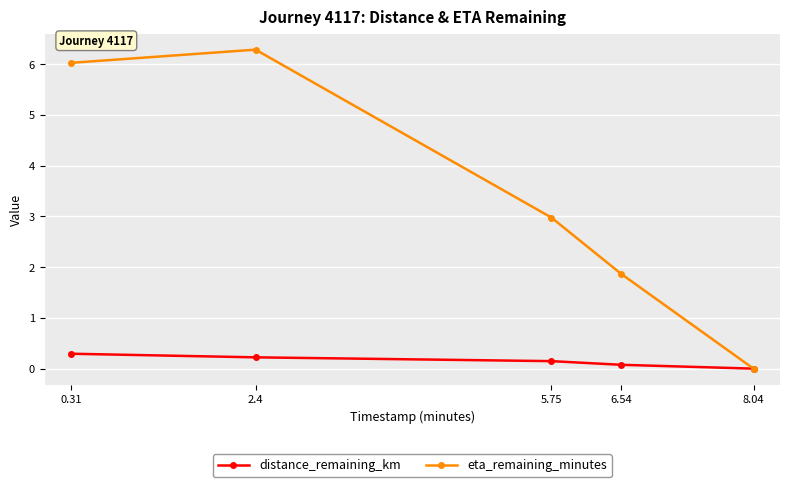

Is it true that eta_remaining_minutes equals 0.7 at 5.75?

False